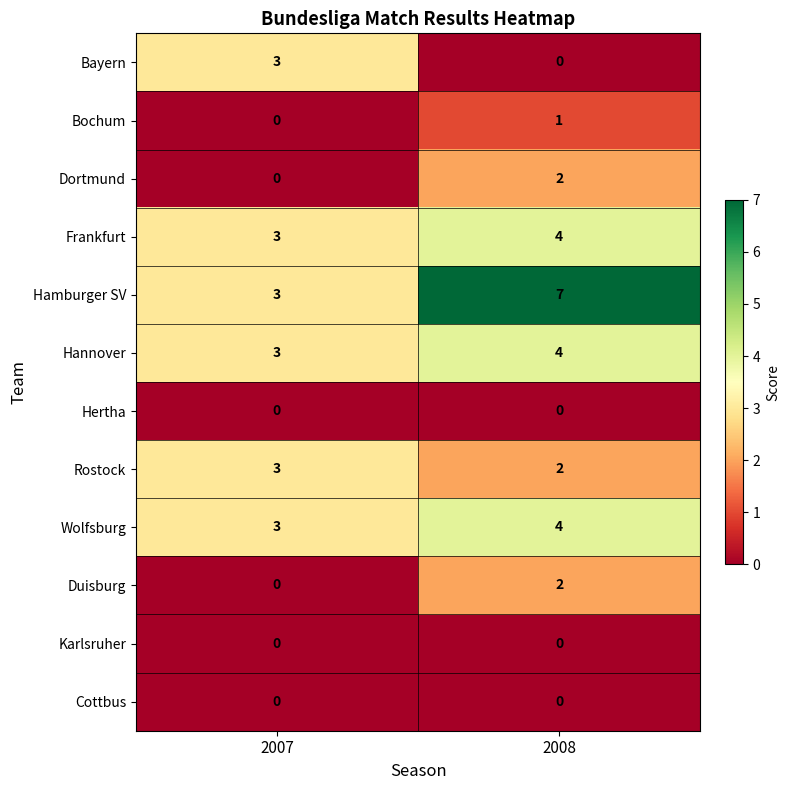

Where is Bayern nearest to the value 1?

2008